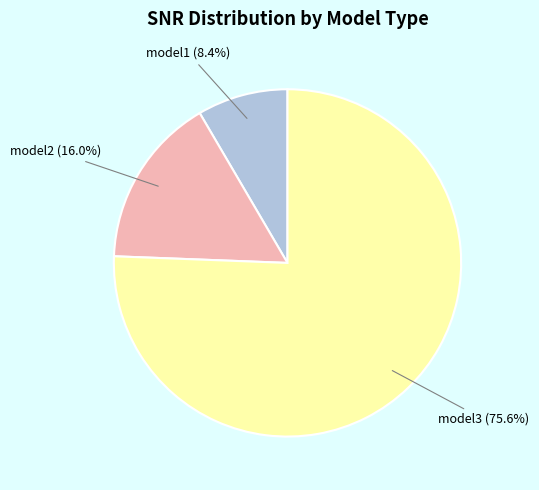

Count the number of slices in the pie.

3